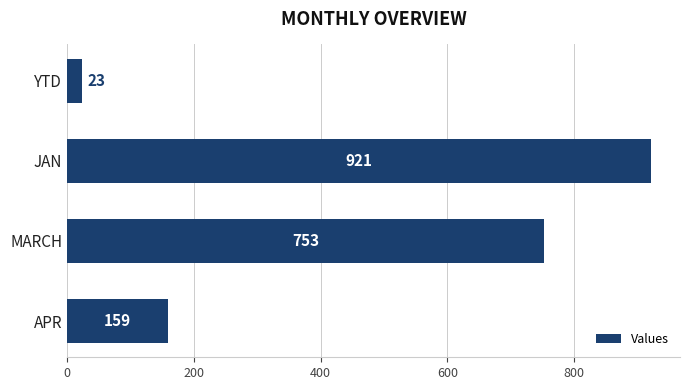

The value at JAN is 921. True or false?

True